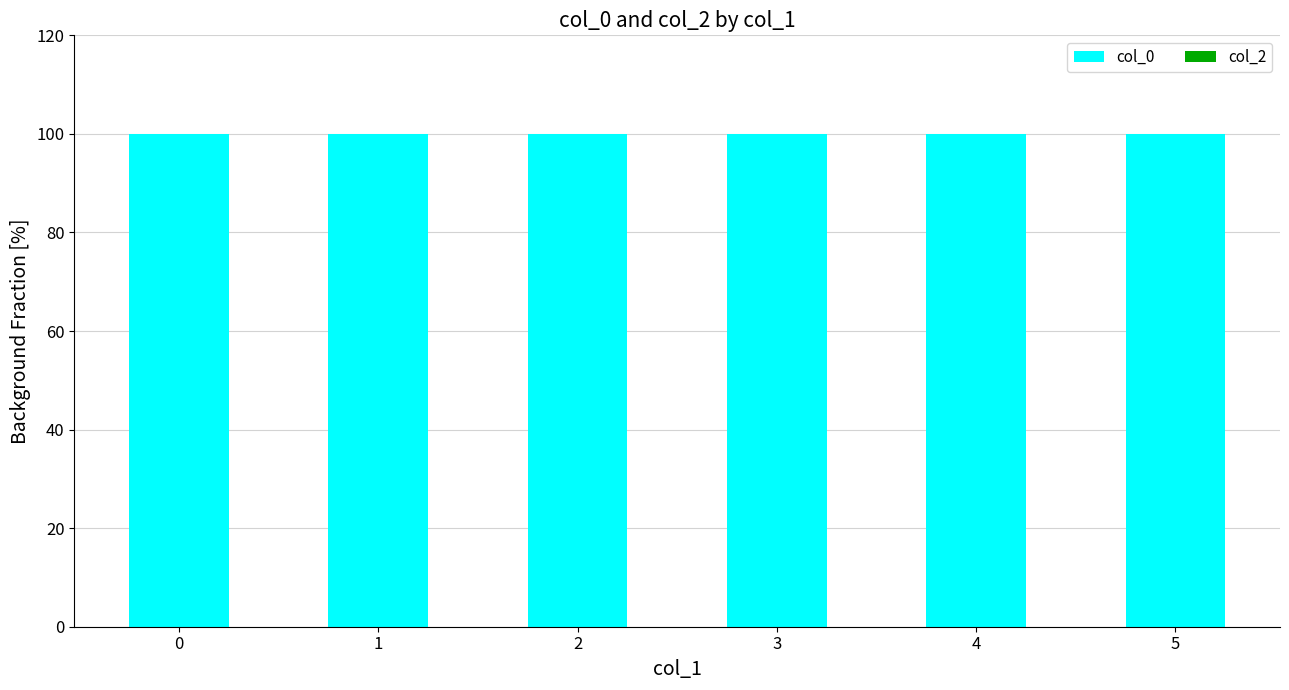

Are the bars grouped side by side (vs. stacked)?

Yes